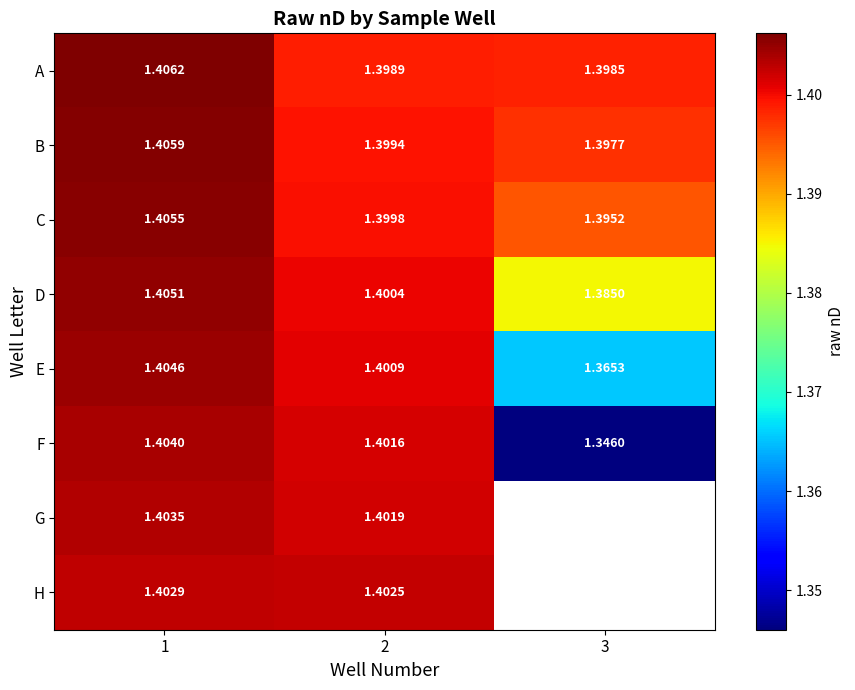

Rank the series at 2 from lowest to highest value.

A, B, C, D, E, F, G, H